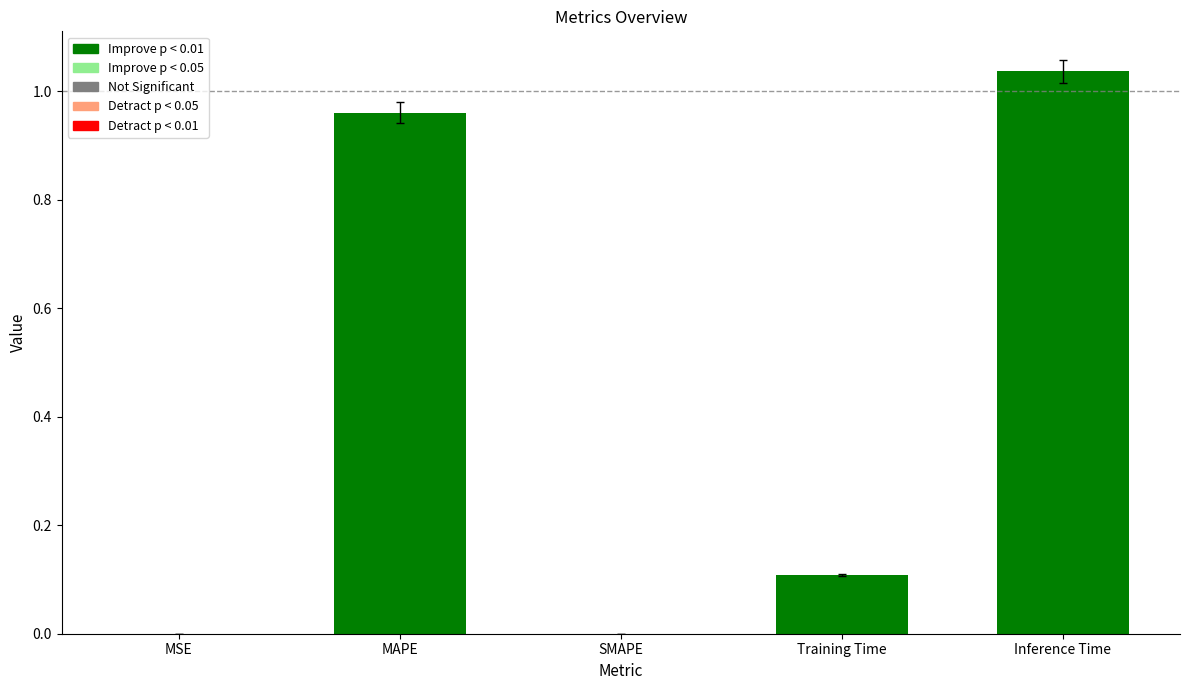

Between MSE and Inference Time, which is larger?

Inference Time